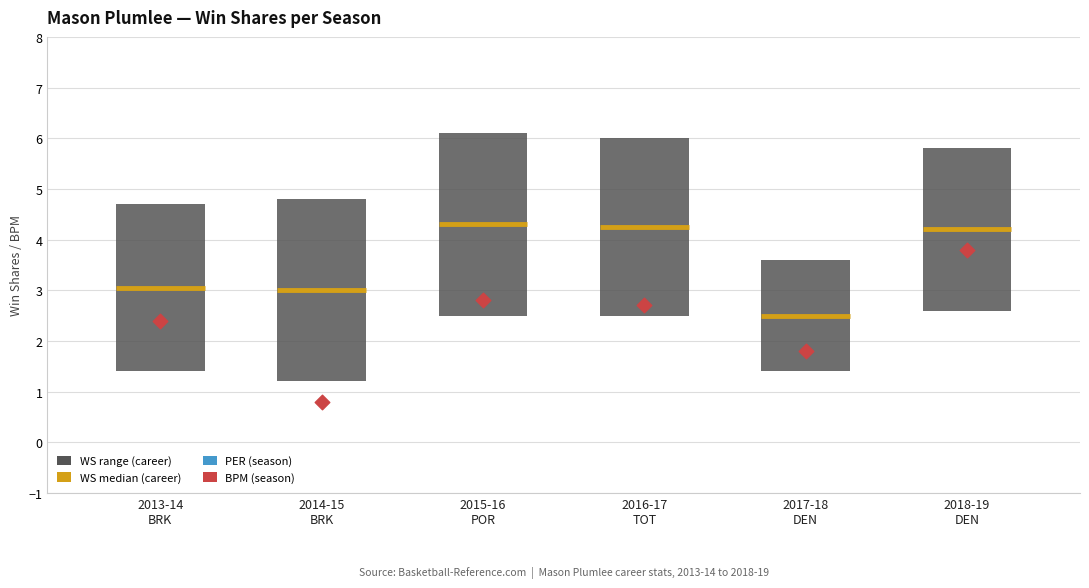

Is the value of WS_median at 2017-18
DEN greater than the value of WS (range low) at 2016-17
TOT?

No